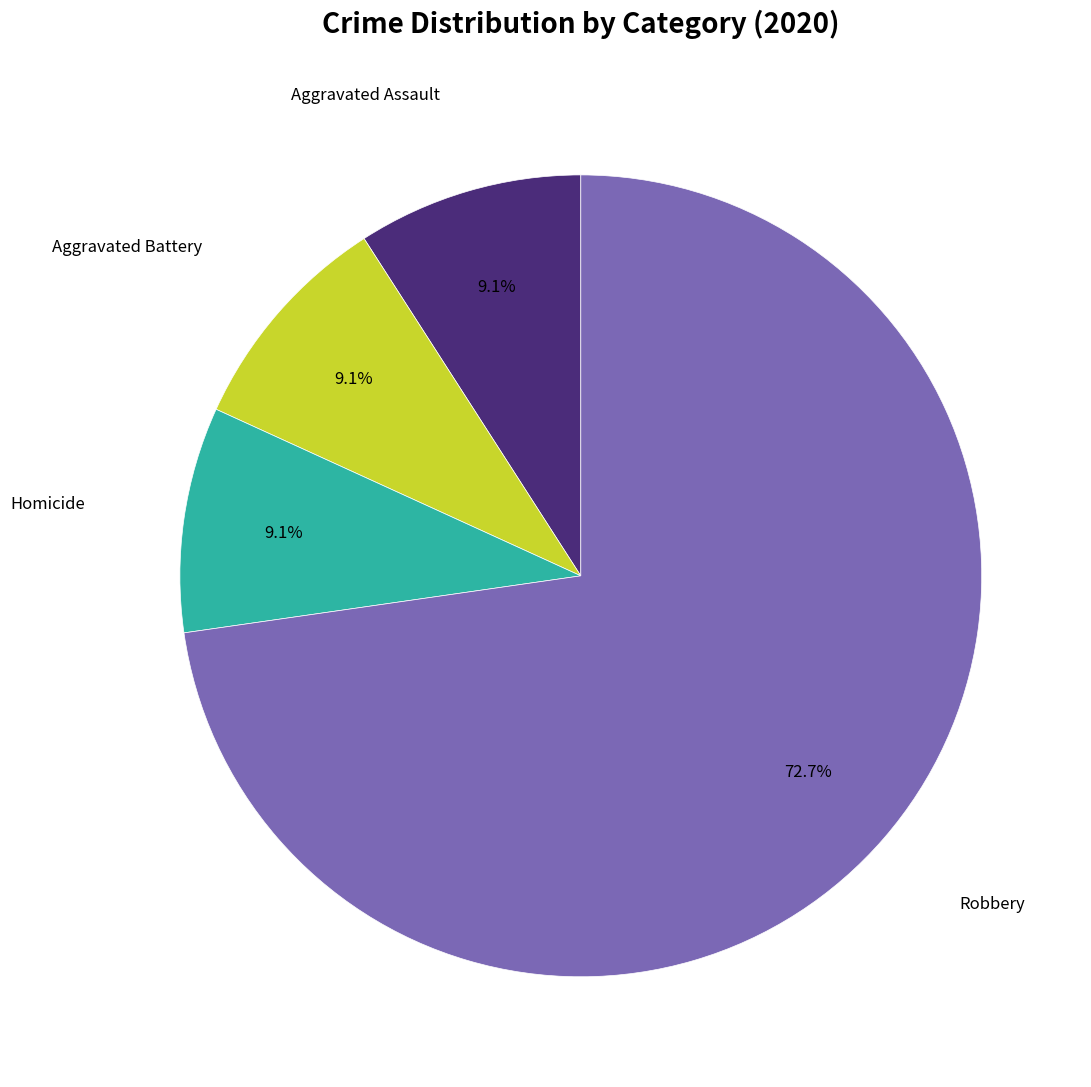

Is there a majority slice in this chart?

Yes